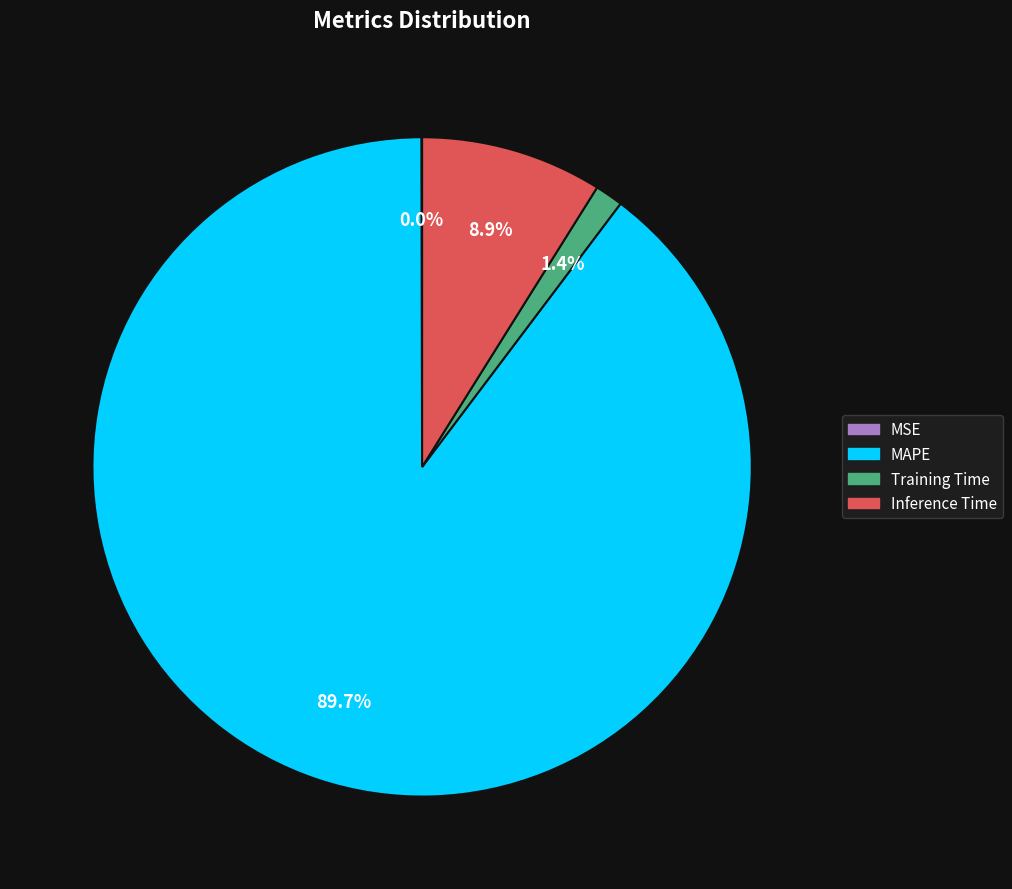

The Training Time slice represents 1% of the pie. True or false?

True